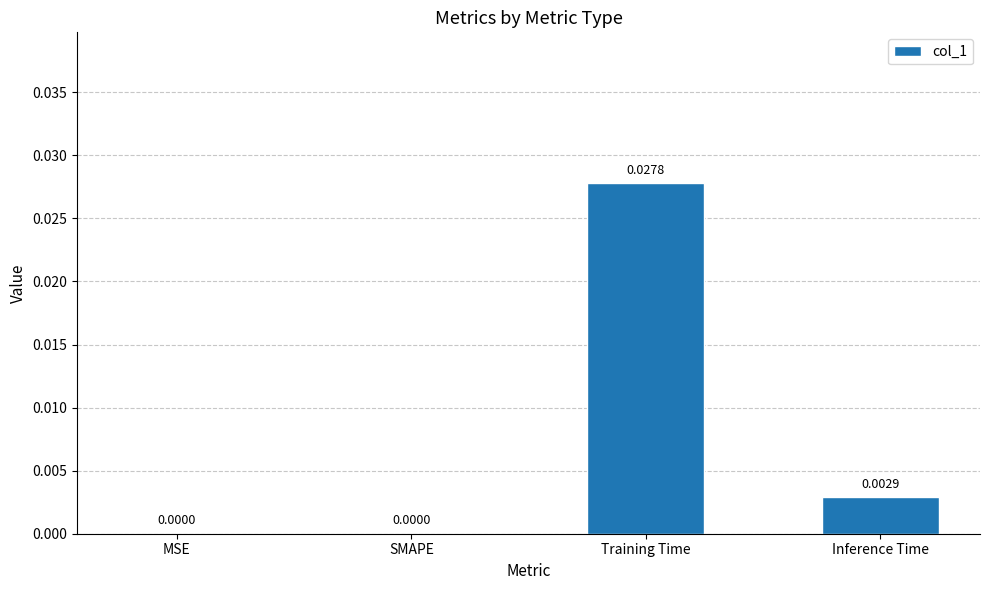

At which category does the chart reach its peak across all series?

Training Time